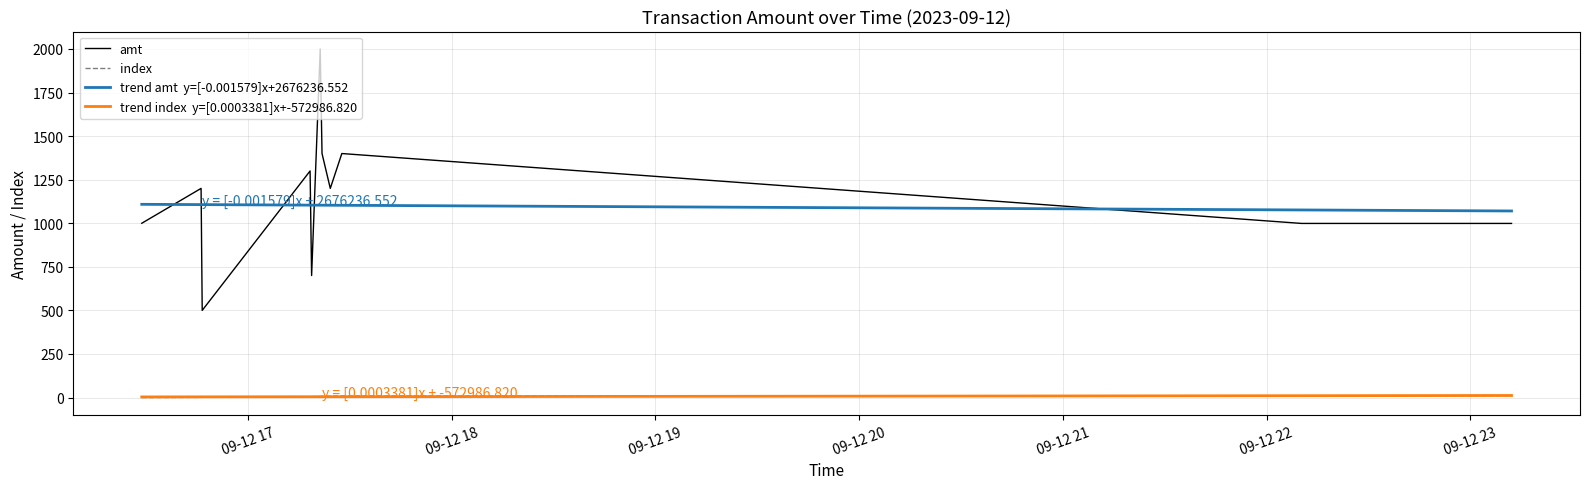

What is the label of the 2nd point from the left?

09-12 18